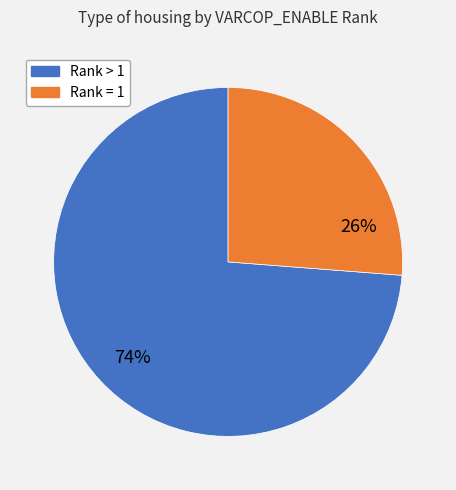

Count the number of slices in the pie.

2